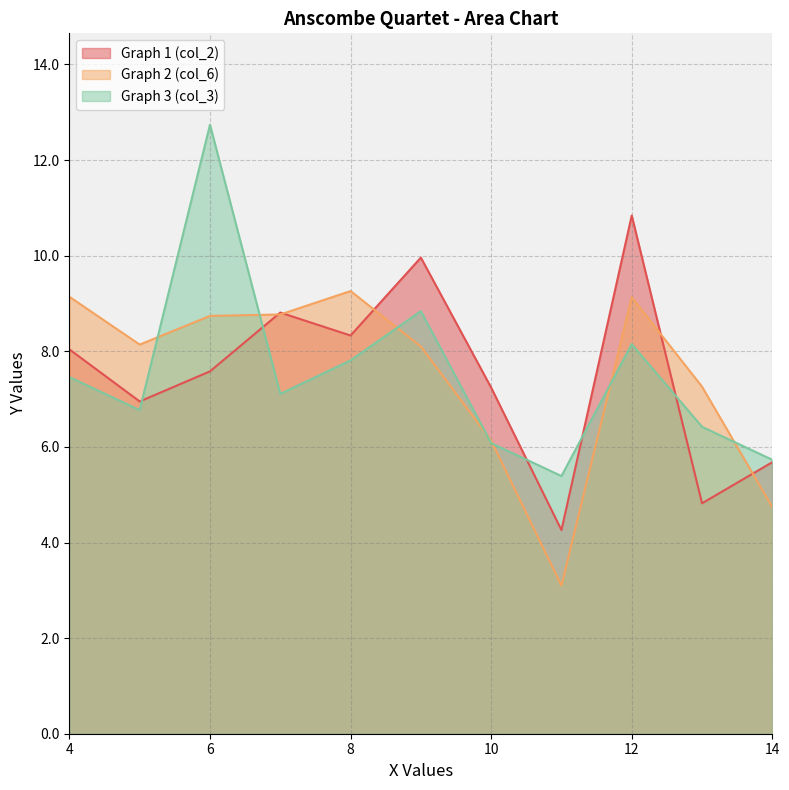

Between which two adjacent categories do Graph 3 (col_3) and Graph 2 (col_6) first intersect?

5 and 6